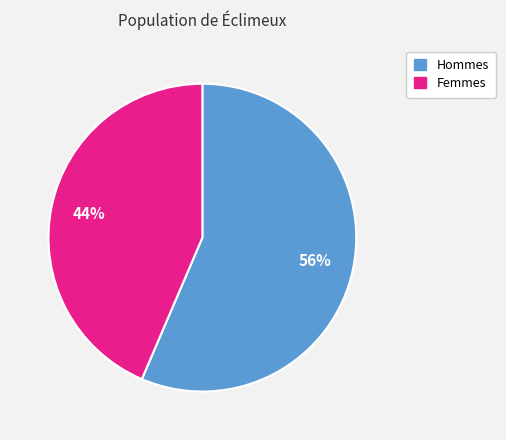

Count the number of slices in the pie.

2